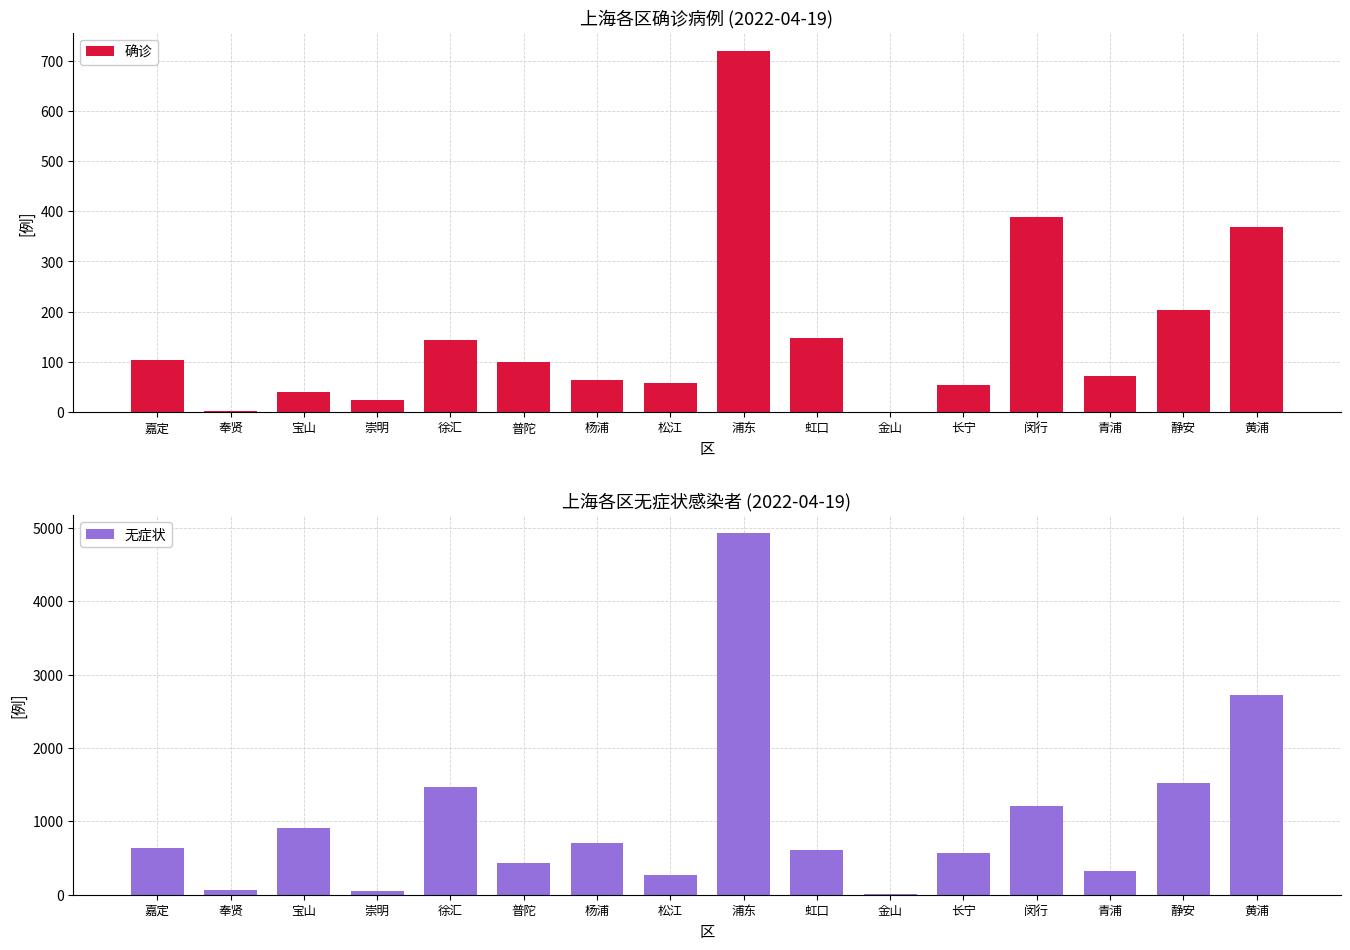

What are all the series names shown in the legend?

确诊, 无症状